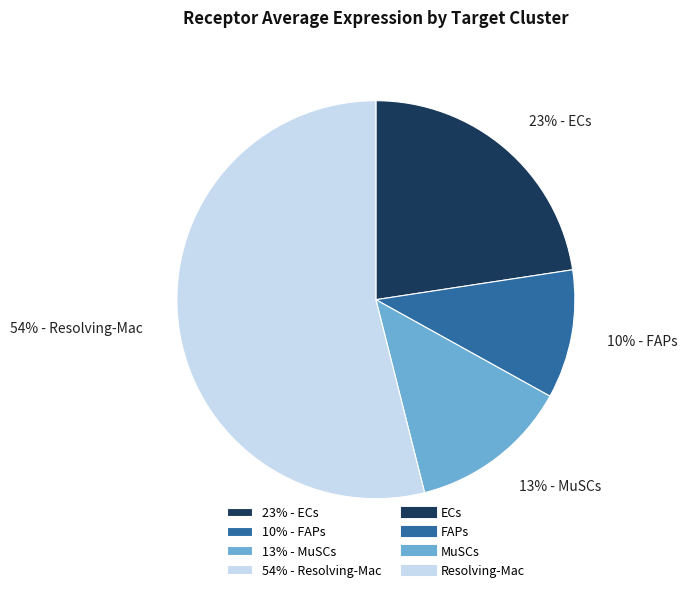

Rank the categories by value from highest to lowest.

54% - Resolving-Mac, 23% - ECs, 13% - MuSCs, 10% - FAPs